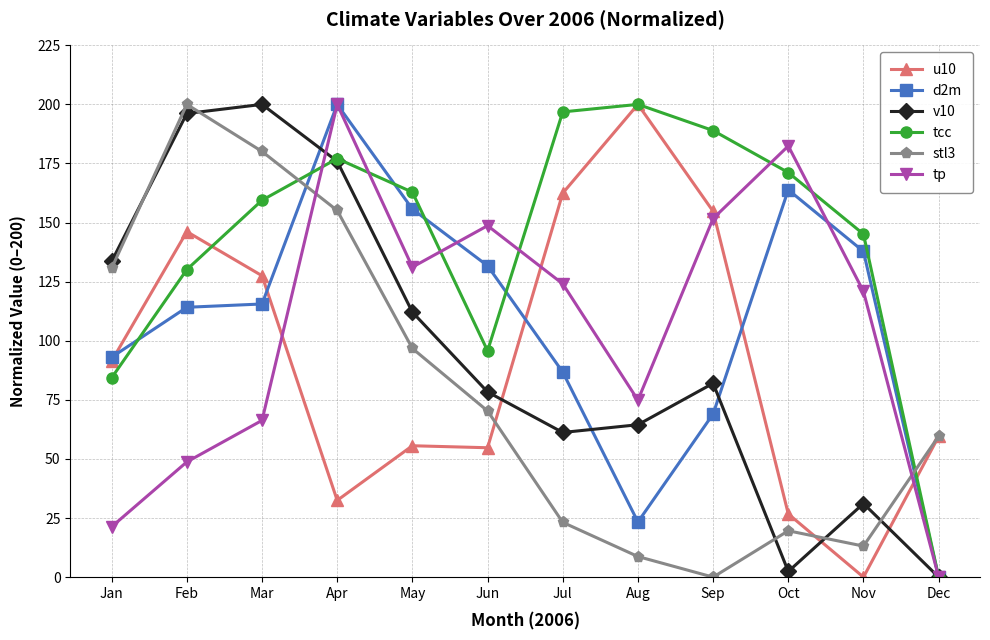

Where is the first local maximum for tp?

Apr